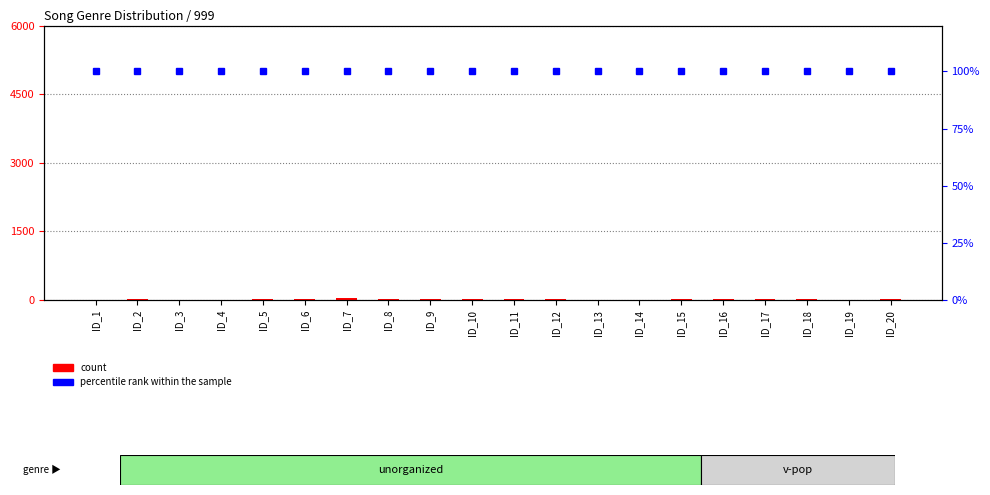

List the series in order of their overall mean, lowest first.

count, percentile rank within the sample